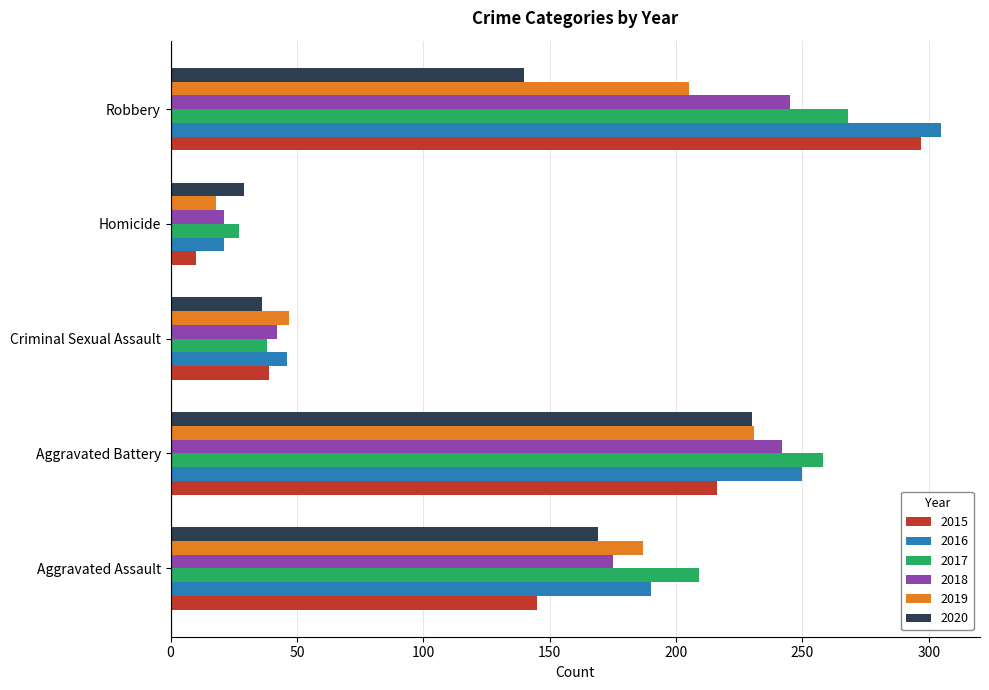

Which series changed the most between Aggravated Battery and Robbery?

2020